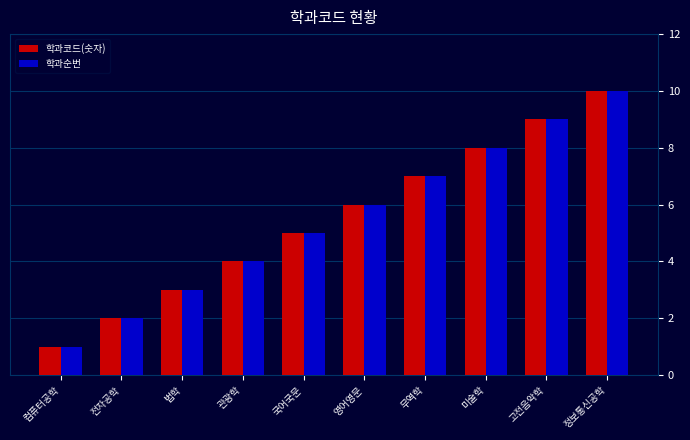

At which category does the chart reach its peak across all series?

정보통신공학